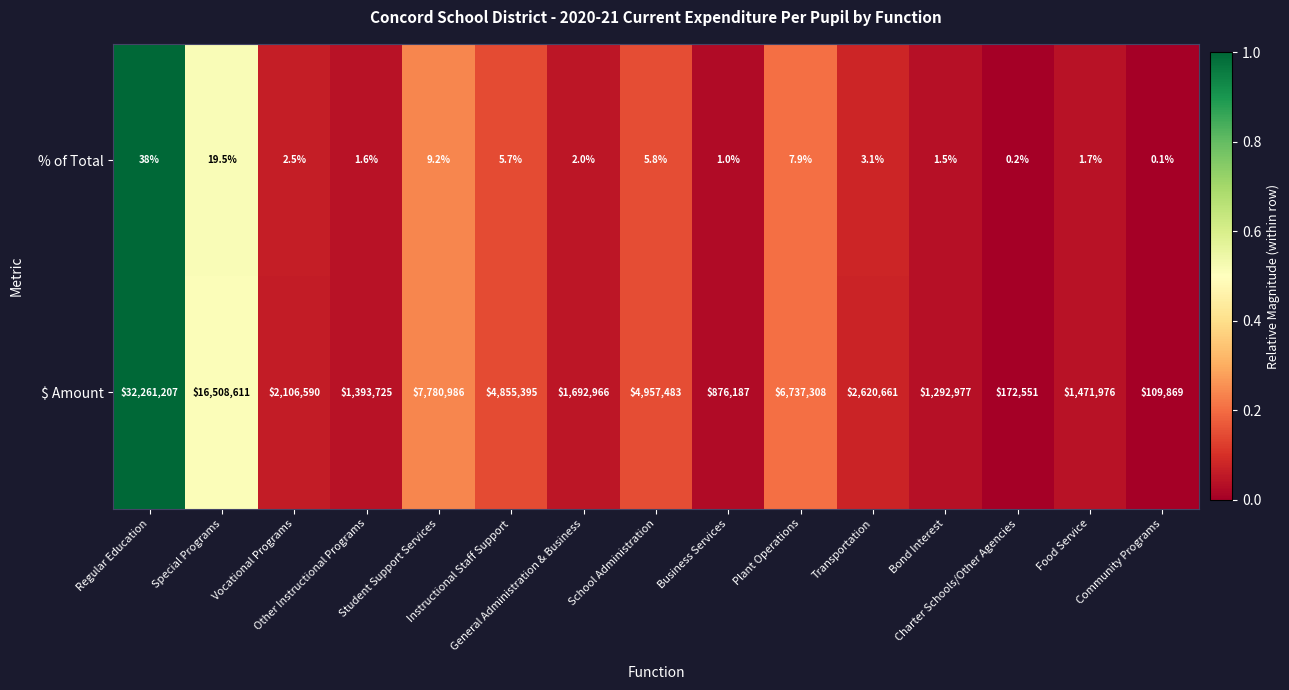

What is the sum of all % of Total values?

99.8